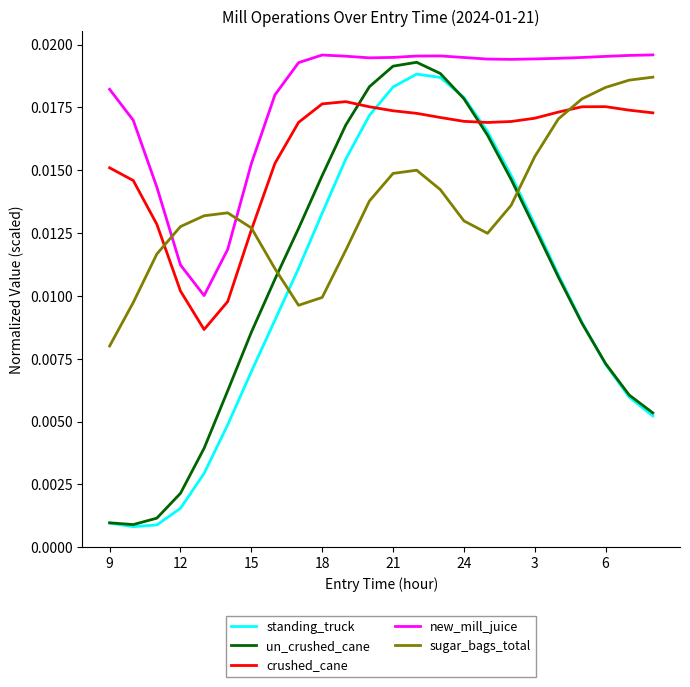

Which series has the widest spread of values?

un_crushed_cane